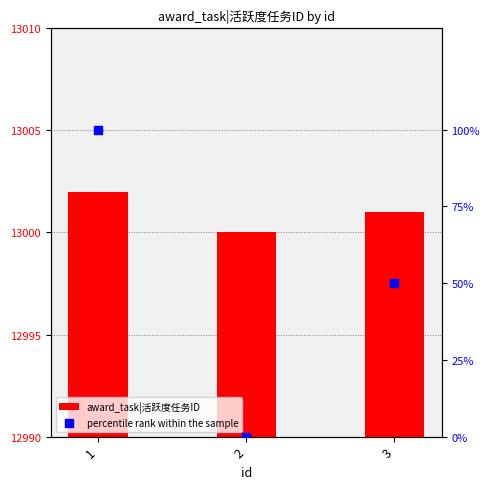

At which category is the sum across all series the highest?

1